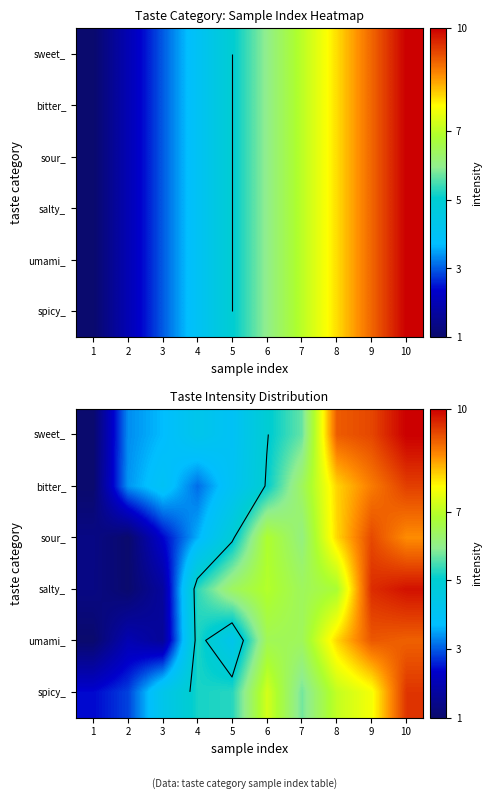

At 9, list the series in order from smallest to largest.

spicy_, bitter_, umami_, sour_, sweet_, salty_